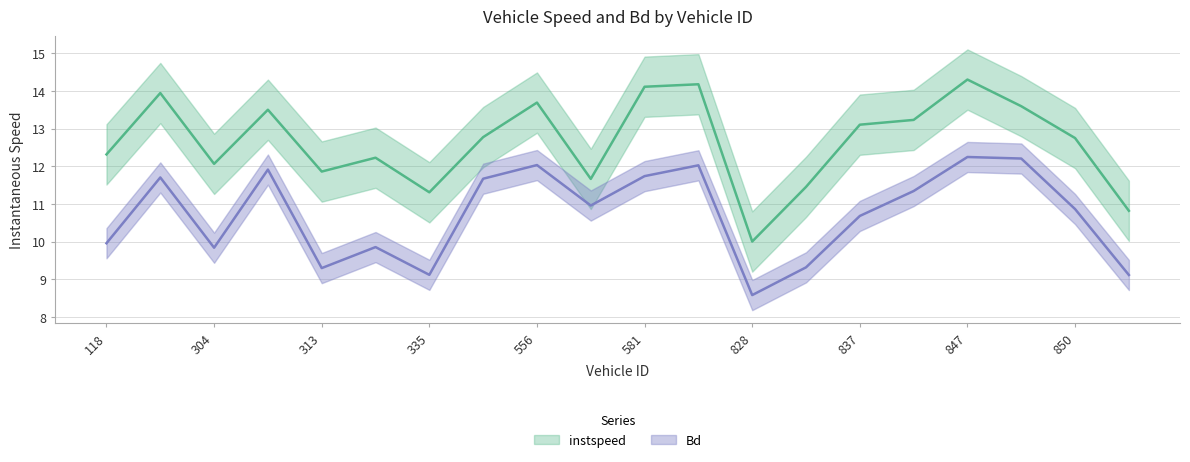

At which label does Bd first exceed 10?

119.0